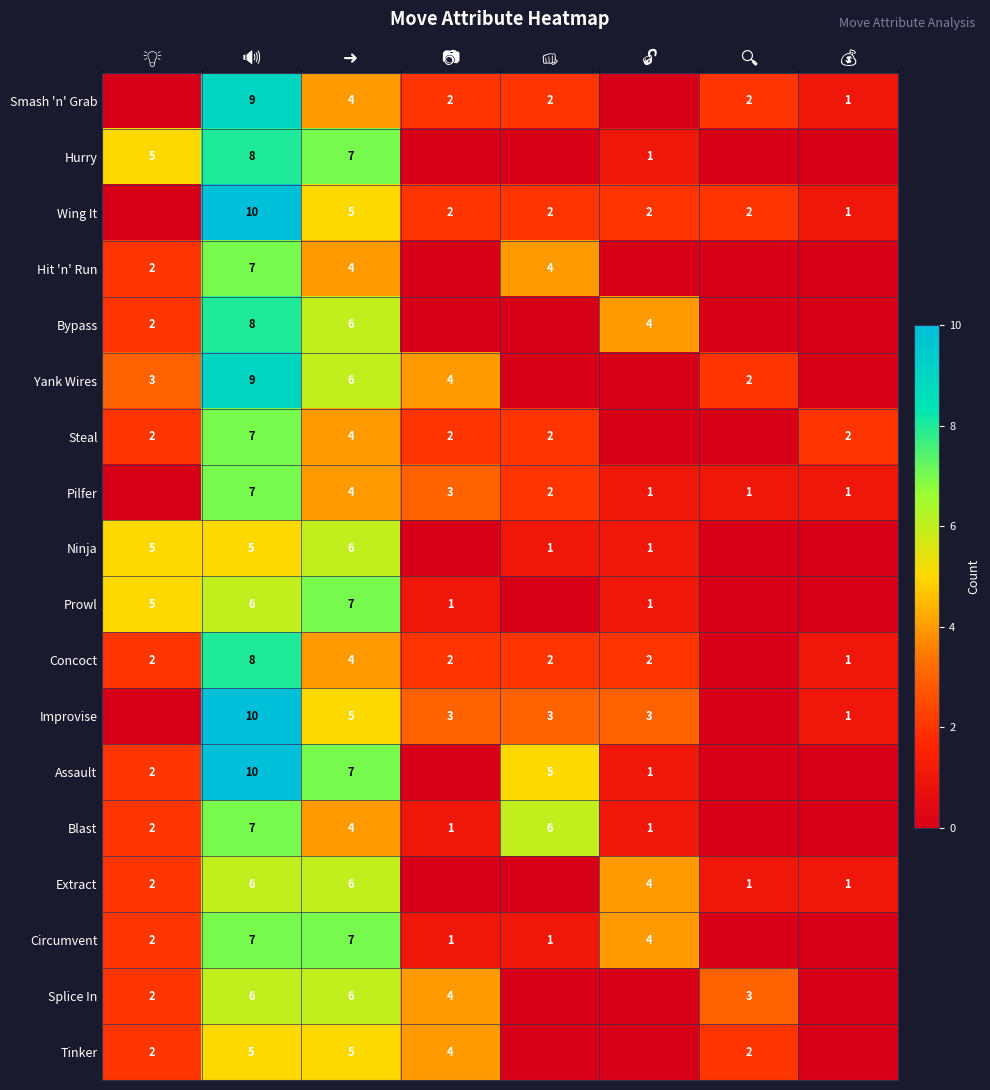

What value does the Hit 'n' Run series have at 👊?

4